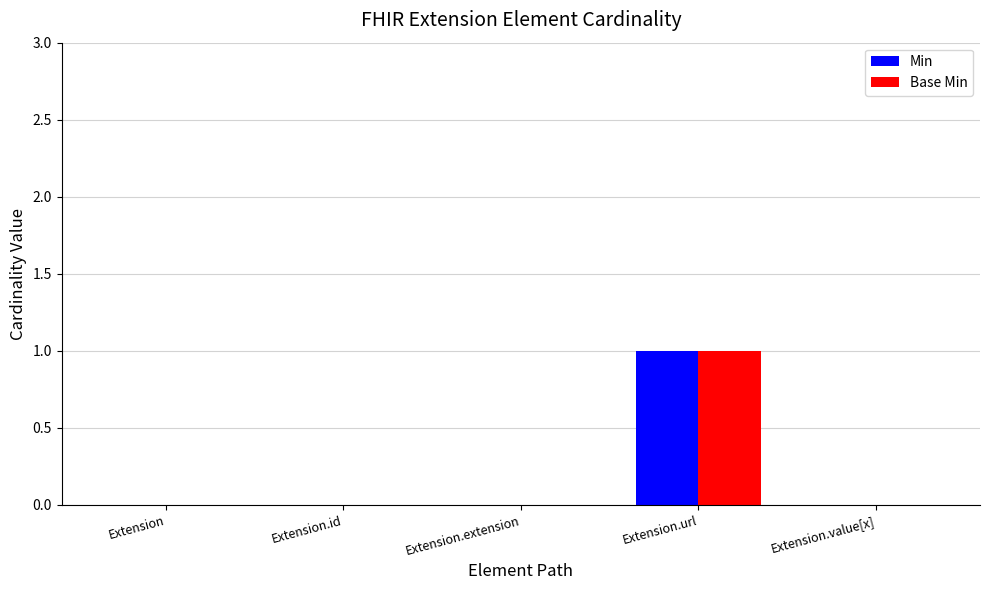

Reading left to right, what are all the values shown in this chart?

Min: 0	0	0	1	0
Base Min: 0	0	0	1	0